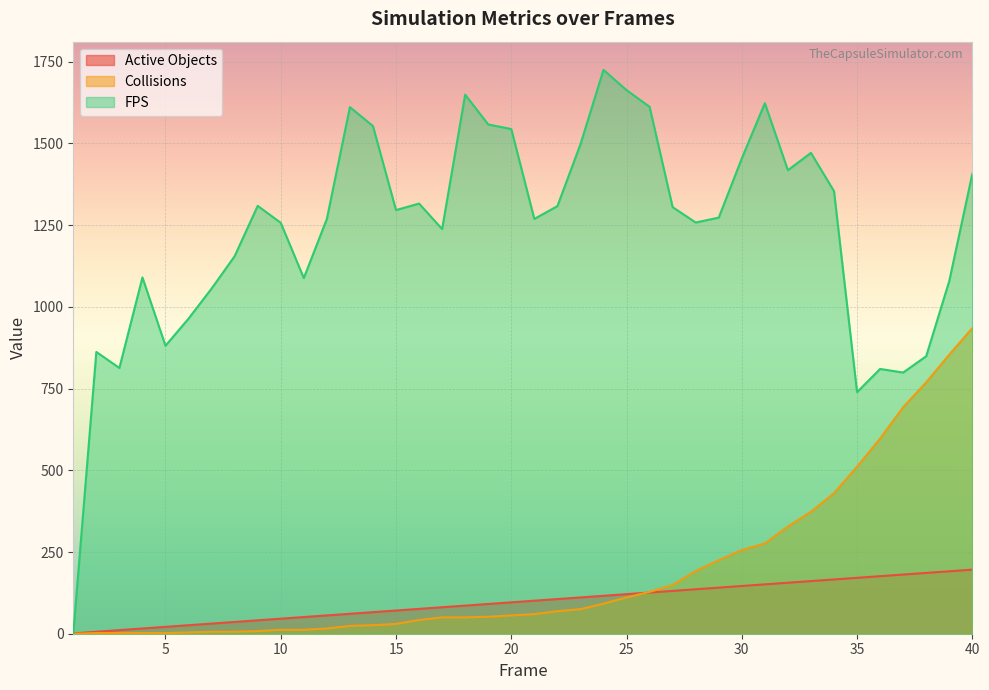

List the series in order of their peak value, highest first.

FPS, Collisions, Active Objects